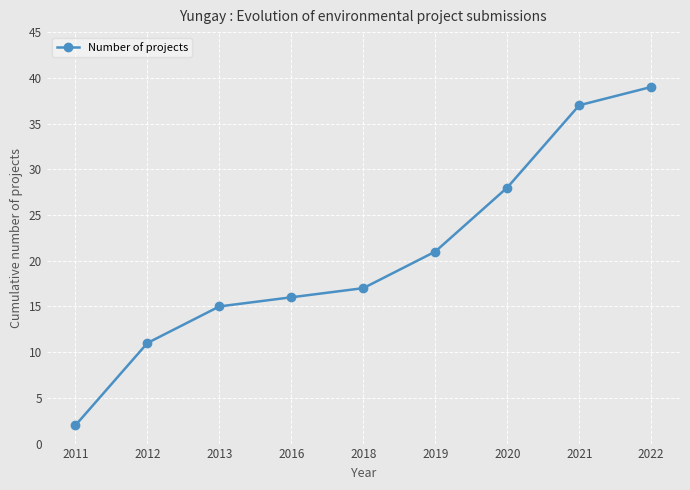

True or false: the data shows 17 at 2018.

True